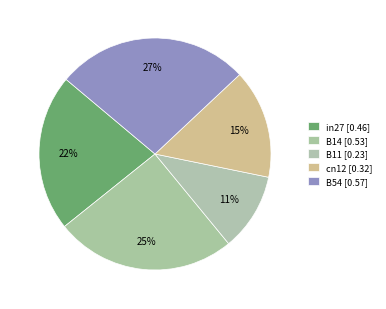

To the nearest percent, what is the combined percentage of B14 and cn12?

40%